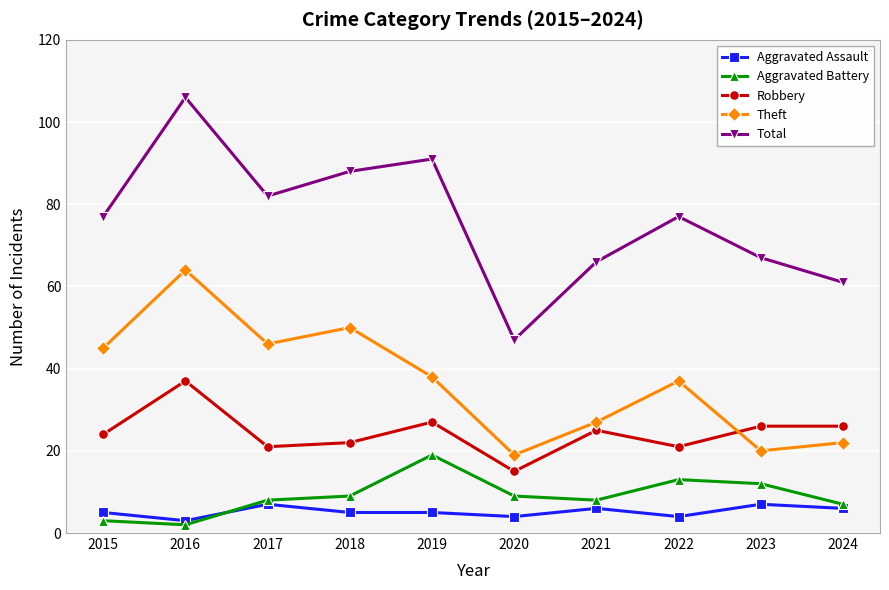

What is the difference between the Aggravated Battery values at 2019 and 2017?

11